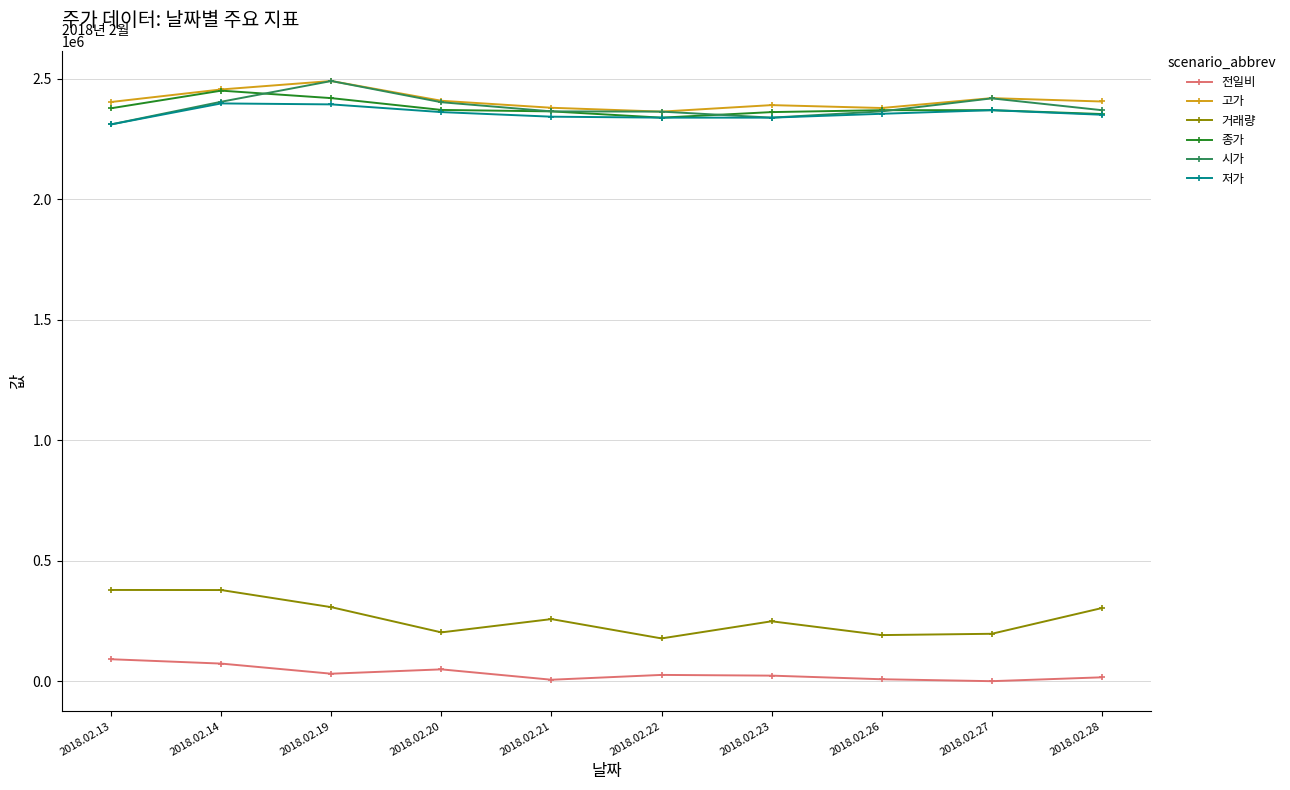

What is the difference between the 거래량 values at 2018.02.14 and 2018.02.19?

71049